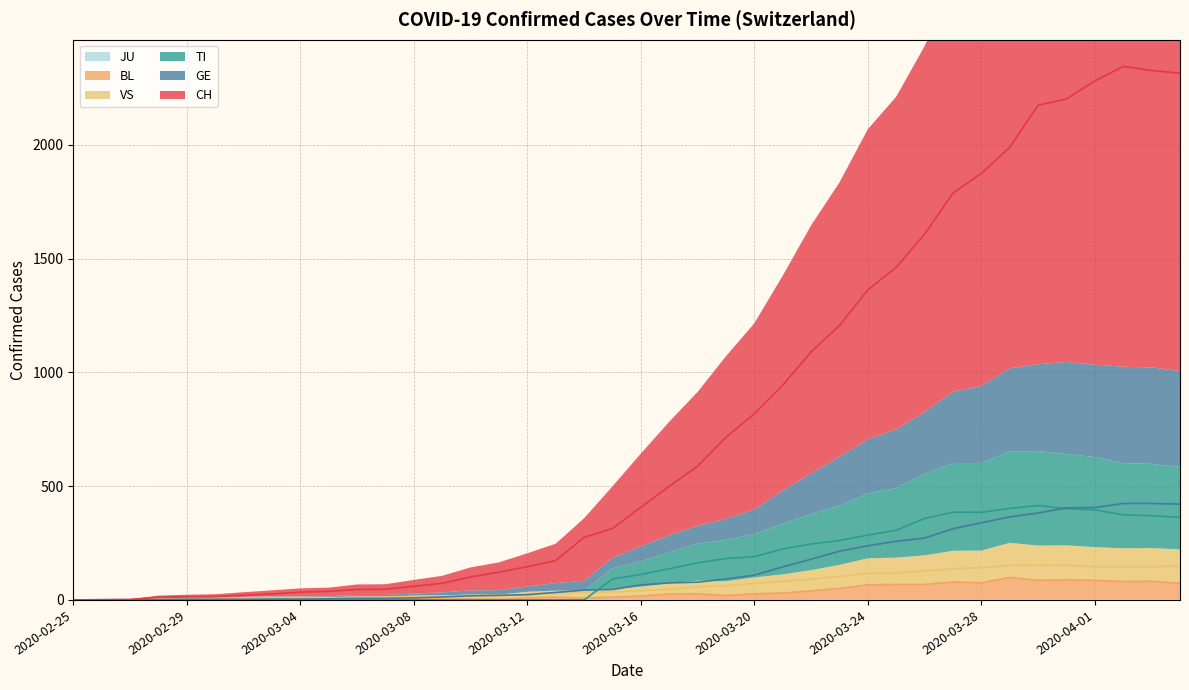

At which category does CH reach its first local peak?

2020-04-02